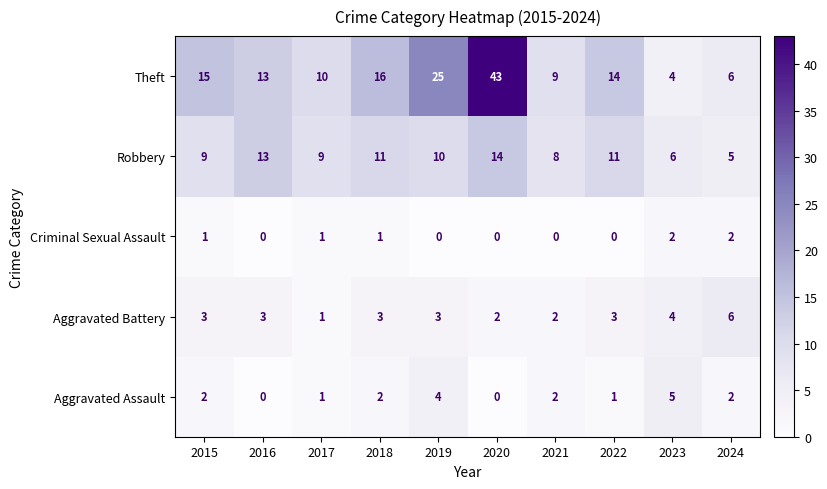

Count the number of data series in this chart.

5